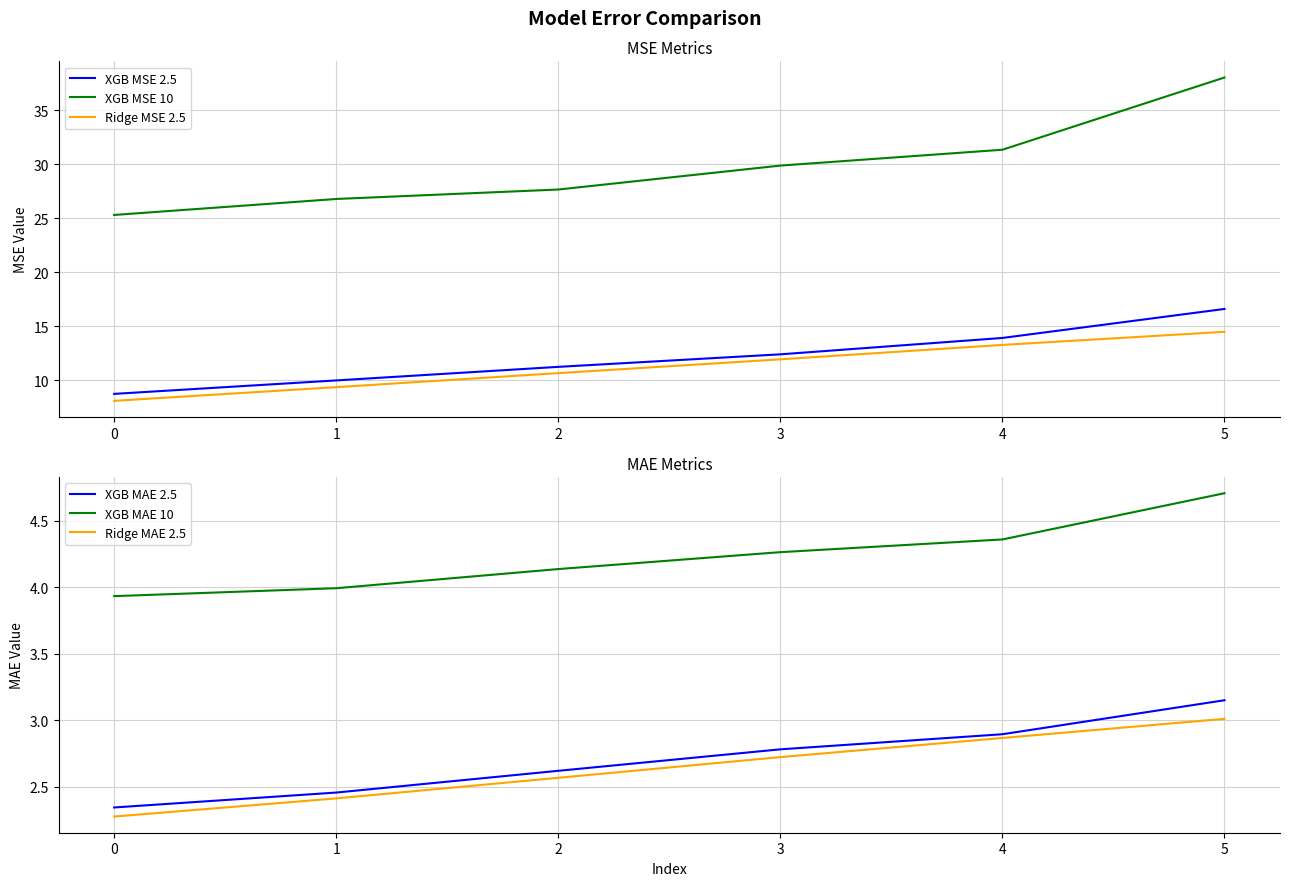

What is the approximate value of Ridge MSE 2.5 at 2?

10.6